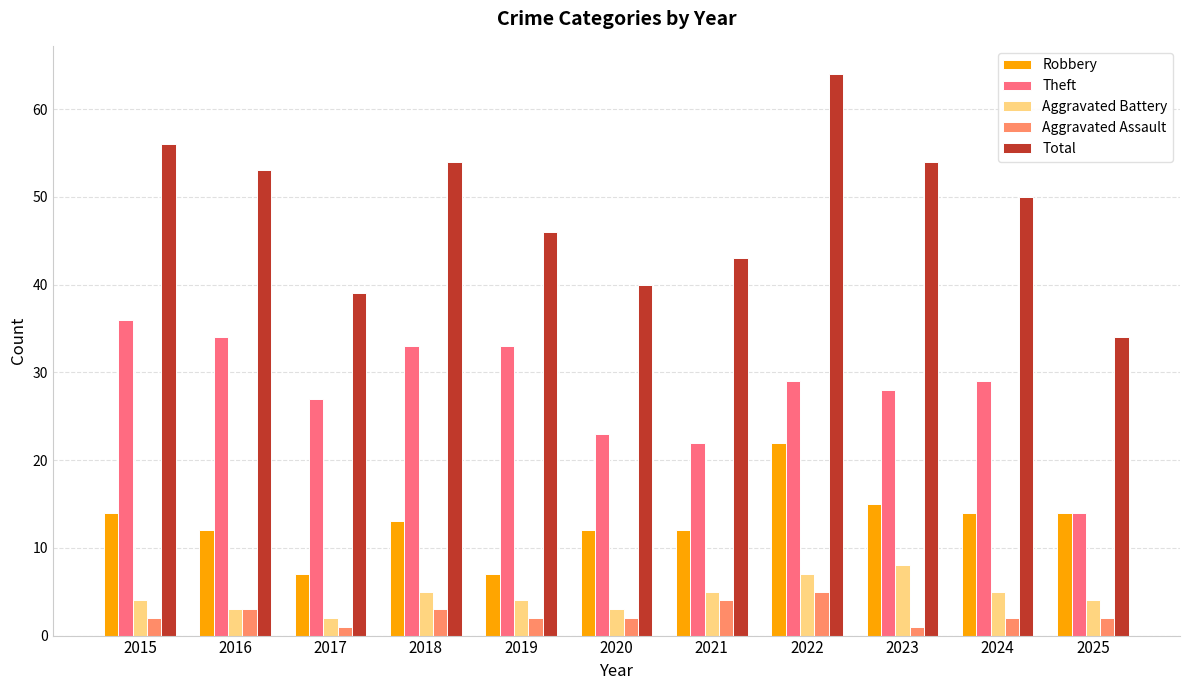

Which series changed the most between 2015 and 2018?

Theft